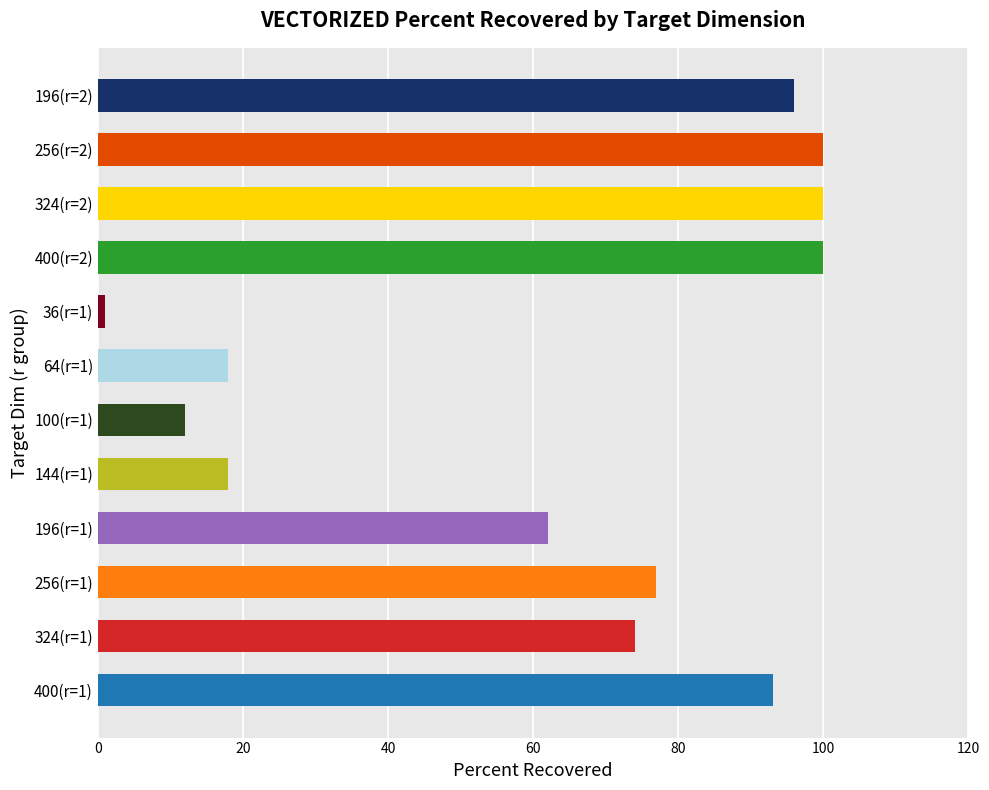

At which label is the value closest to 50?

196(r=1)